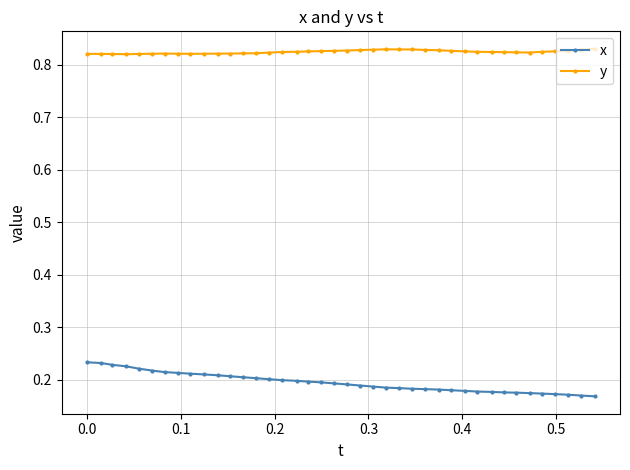

True or false: y and x intersect in this chart.

False